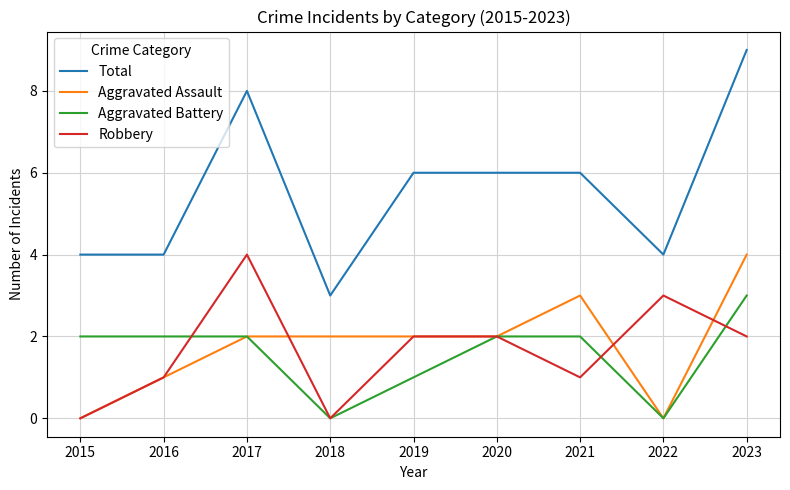

True or false: Aggravated Assault and Robbery intersect in this chart.

True